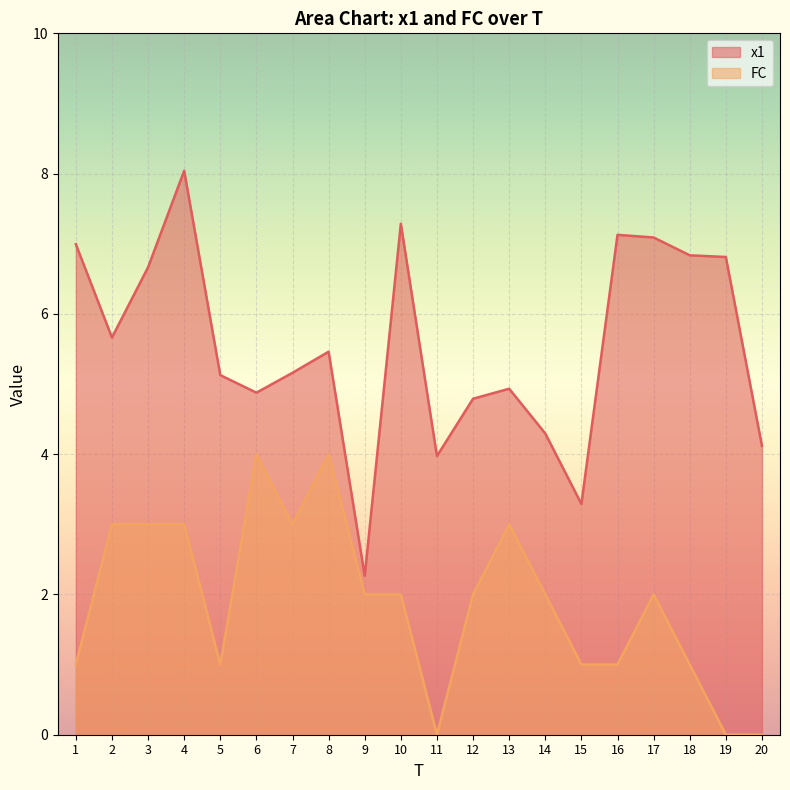

At which label does x1 first exceed 5?

1